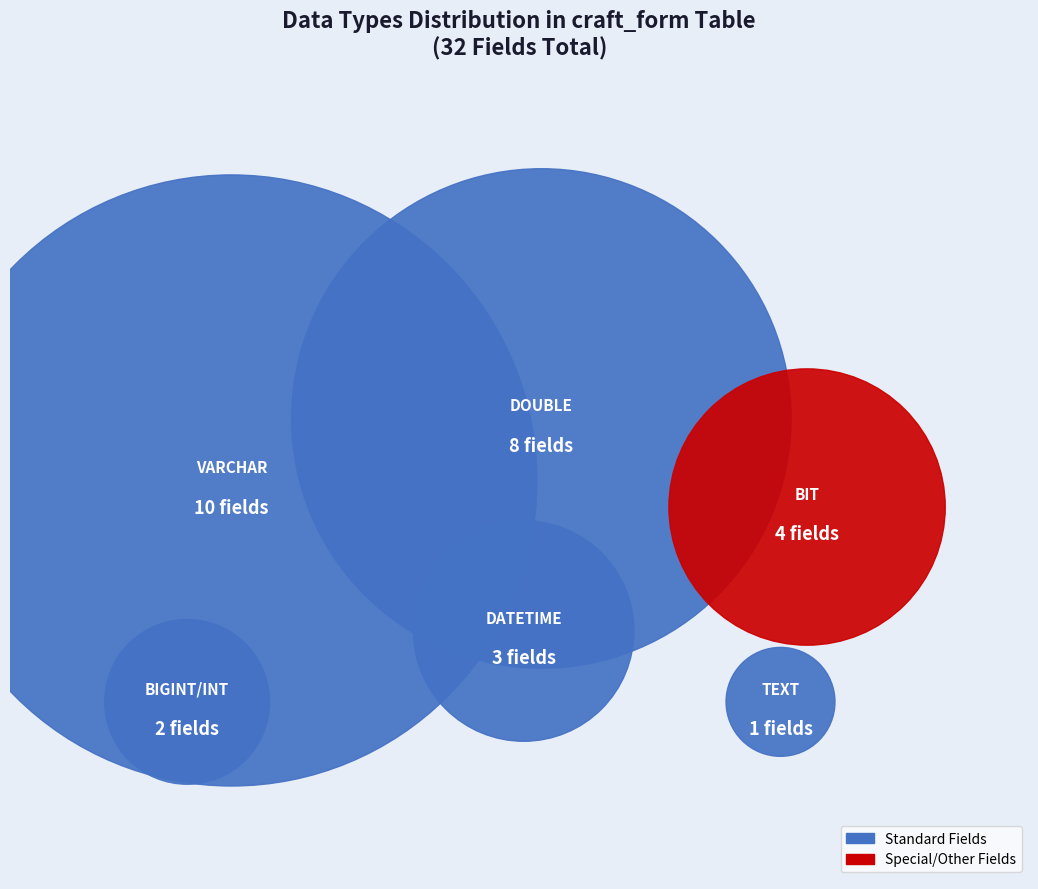

Does BIT account for over 50% of the chart?

No